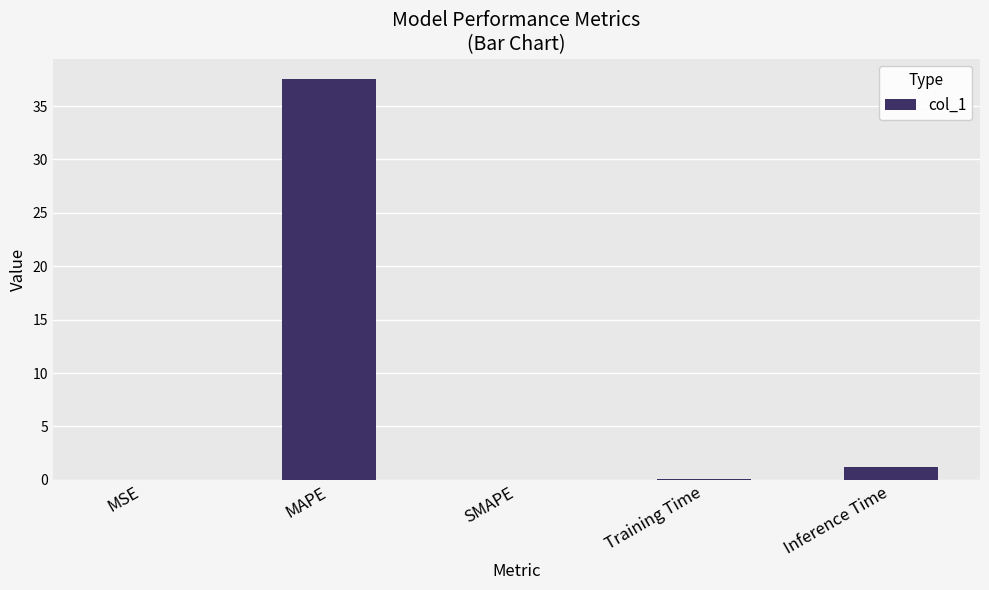

Read the value at Inference Time.

1.2